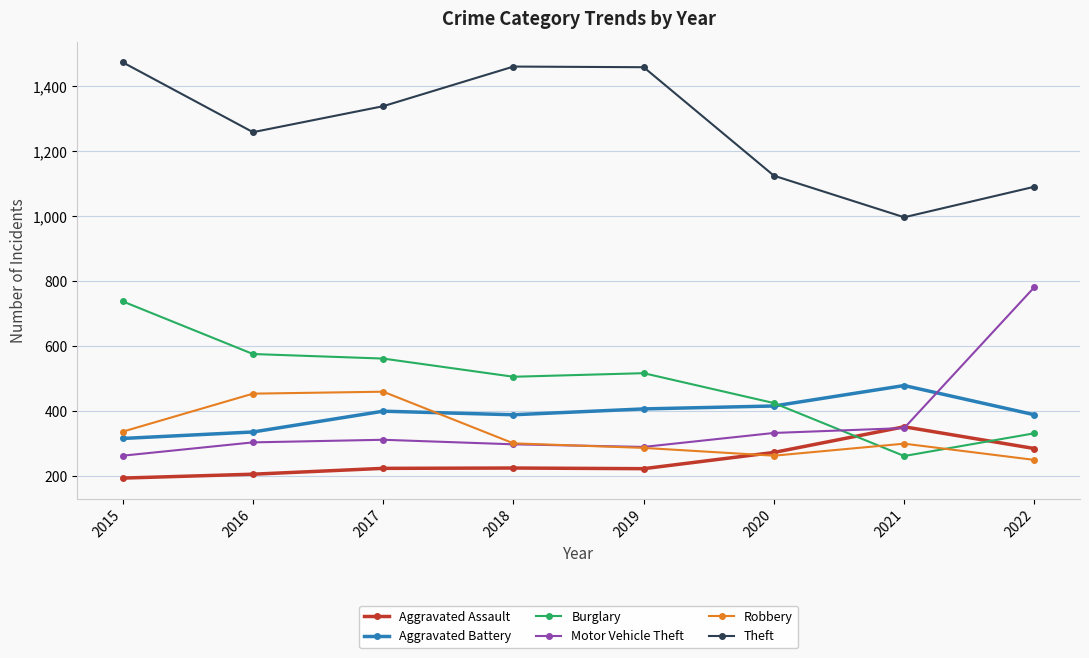

What is the highest value of the Aggravated Assault series?

352